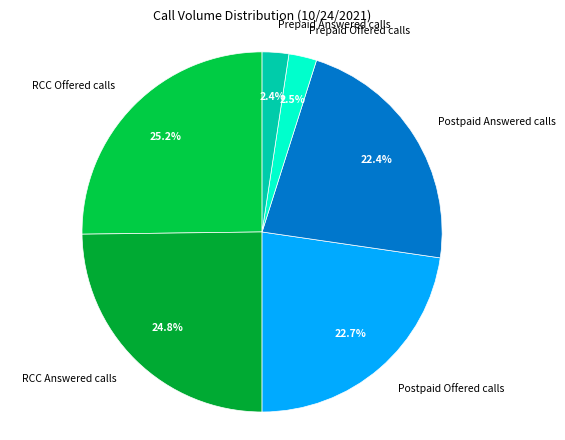

How many segments does this pie chart have?

6